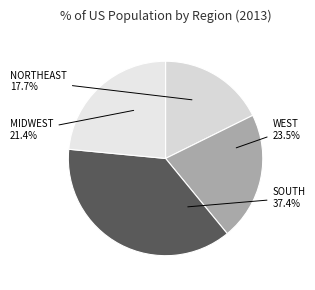

What percentage is the South slice, to the nearest percent?

37%